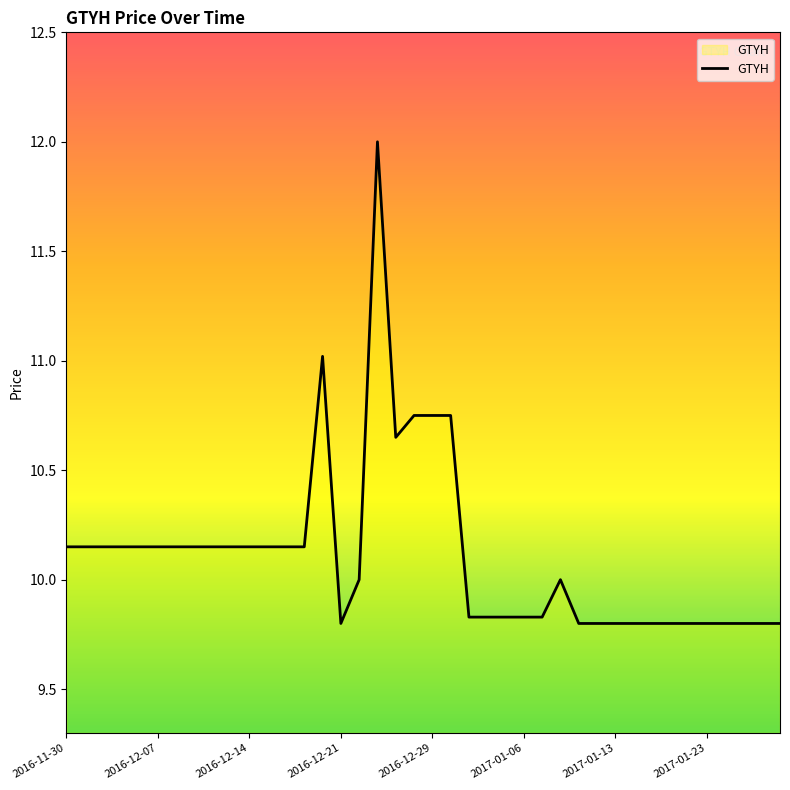

True or false: the data has more than 2 interior local peaks.

True